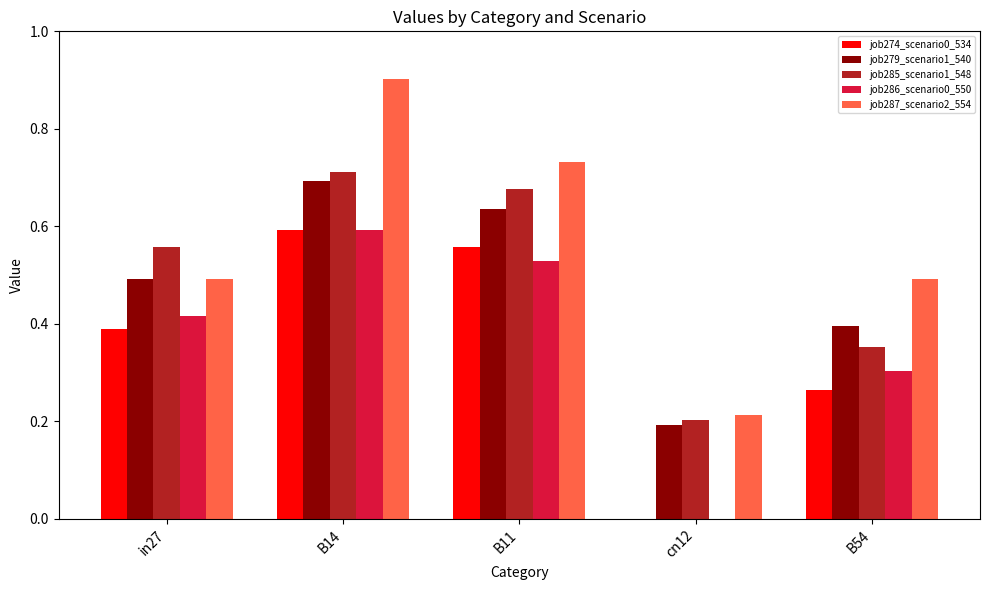

How many groups of bars are there?

5